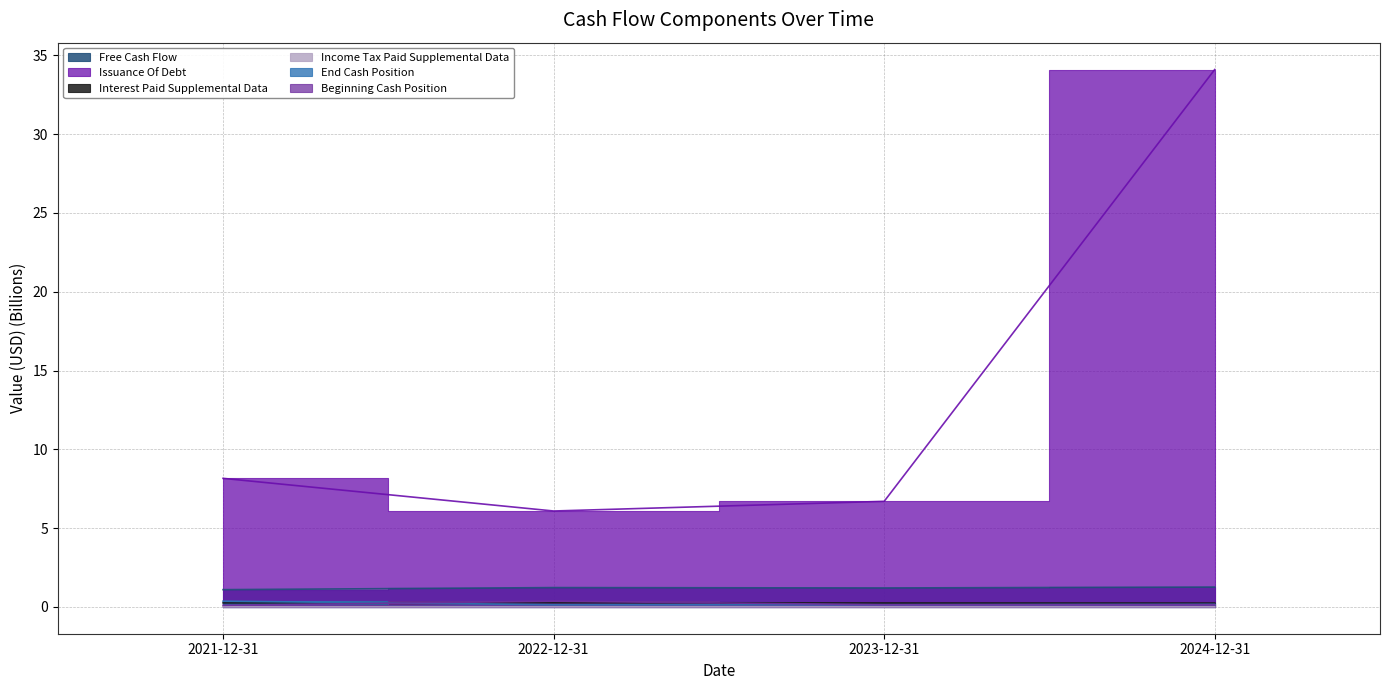

Which has a higher value, 2022-12-31 or 2021-12-31?

2022-12-31